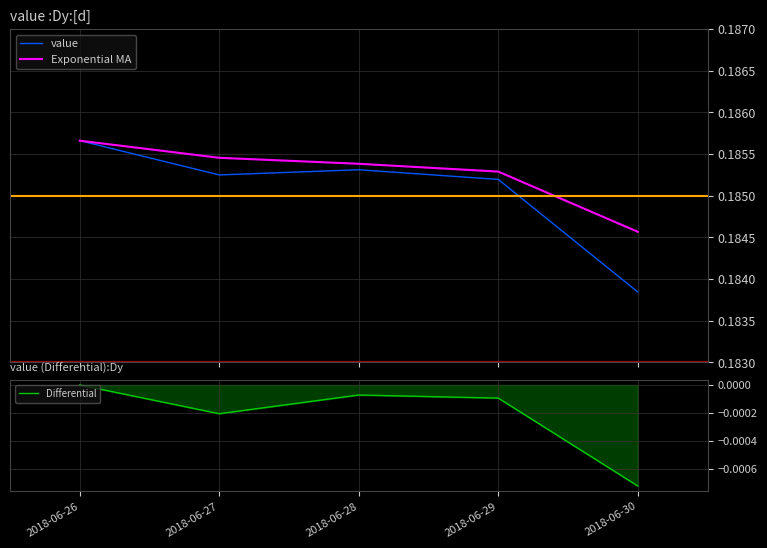

Count the number of categories in the chart.

5